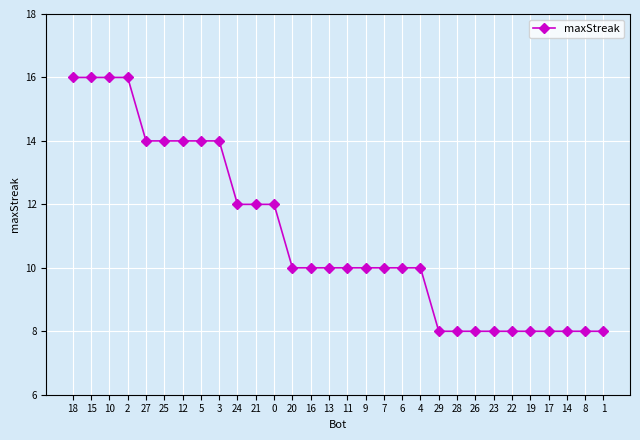

Approximately how many times larger is the value at 23 compared to 12?

0.6